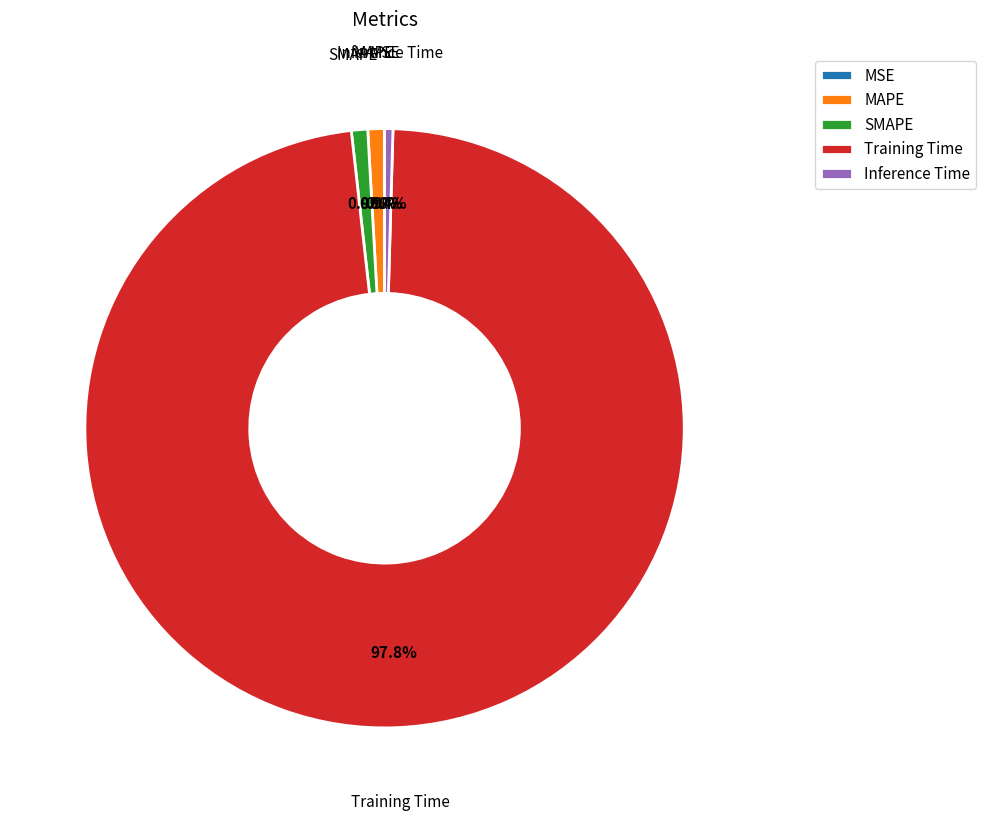

Between Training Time and Inference Time, which is larger?

Training Time